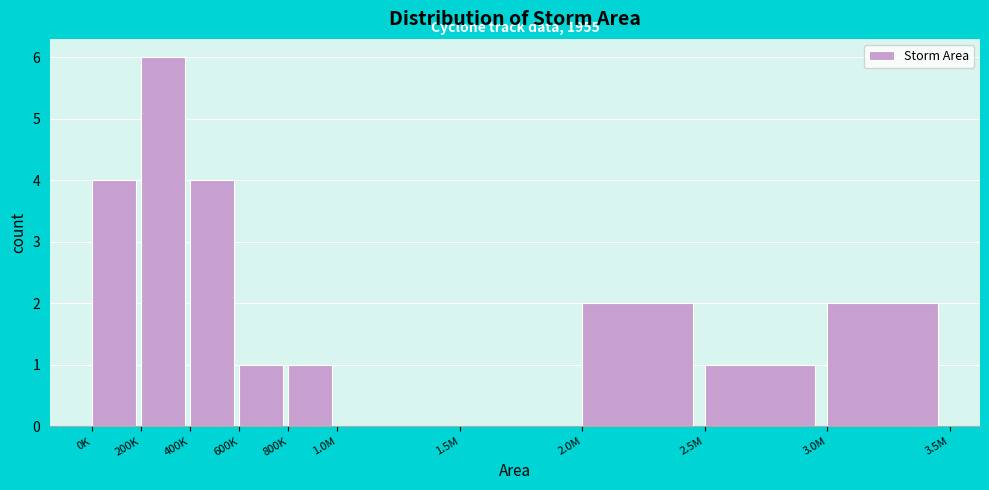

Reading left to right, transcribe all the data shown in this chart.

0K=4	200K=6	400K=4	600K=1	800K=1	1.0M=0	1.5M=0	2.0M=2	2.5M=1	3.0M=2